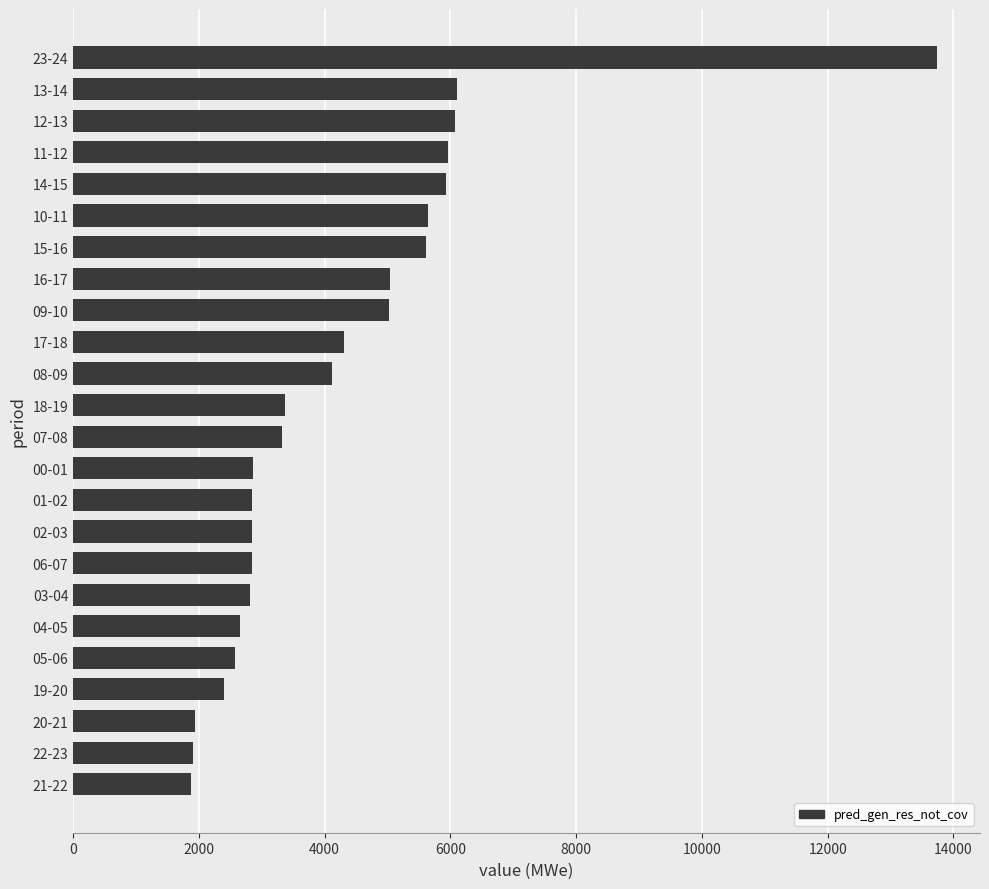

What is the change in value from 01-02 to 20-21?

-914